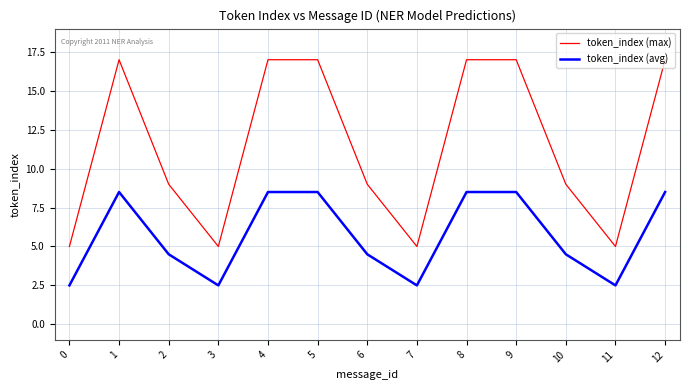

Does the chart have visible grid lines?

Yes